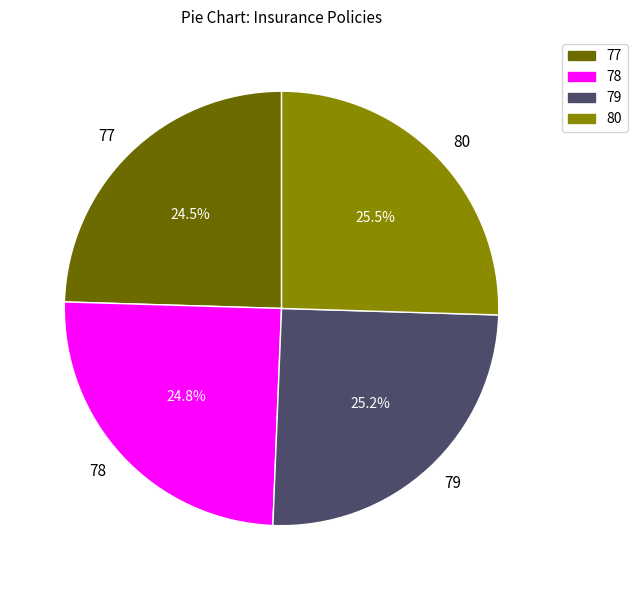

To the nearest percent, what is the difference between the largest and smallest slice percentages?

1%